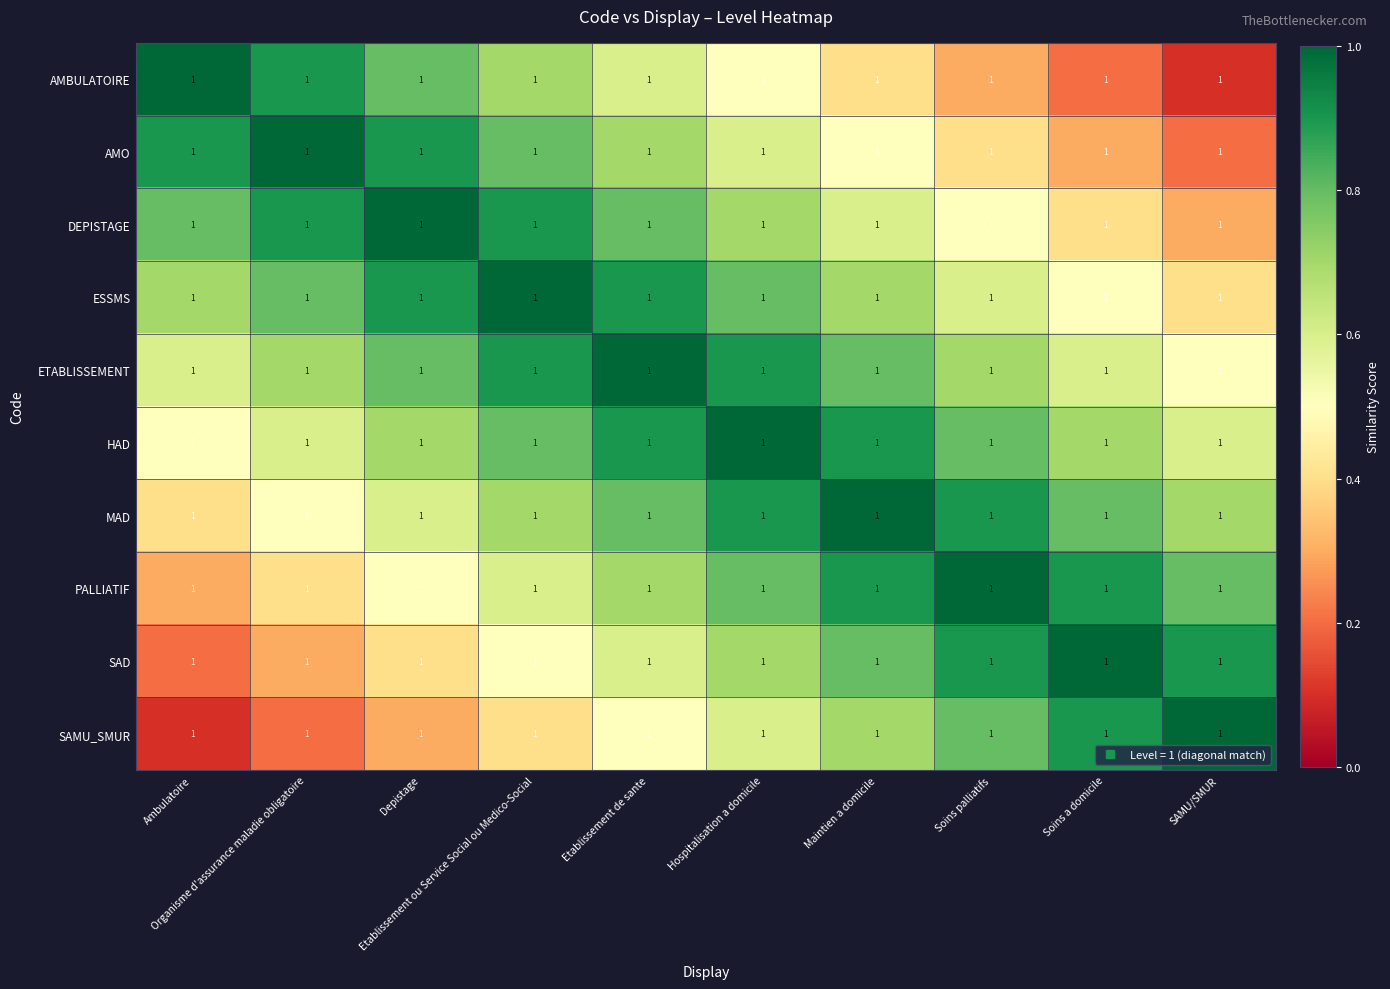

What is the difference between the highest and lowest values at Soins palliatifs?

0.7